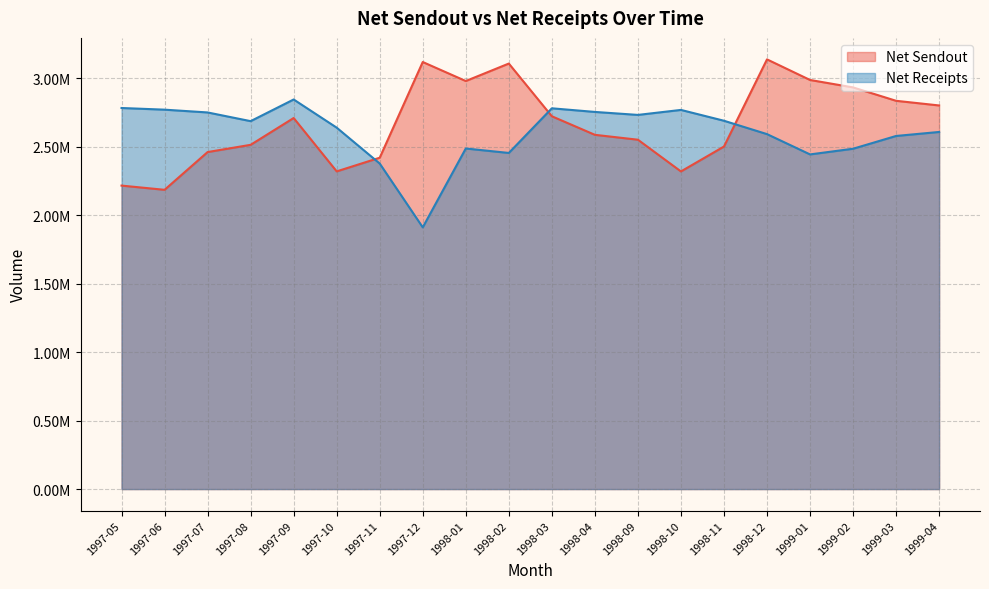

Rank the categories by Net Sendout value from lowest to highest.

1997-06, 1997-05, 1998-10, 1997-10, 1997-11, 1997-07, 1998-11, 1997-08, 1998-09, 1998-04, 1997-09, 1998-03, 1999-04, 1999-03, 1999-02, 1998-01, 1999-01, 1998-02, 1997-12, 1998-12